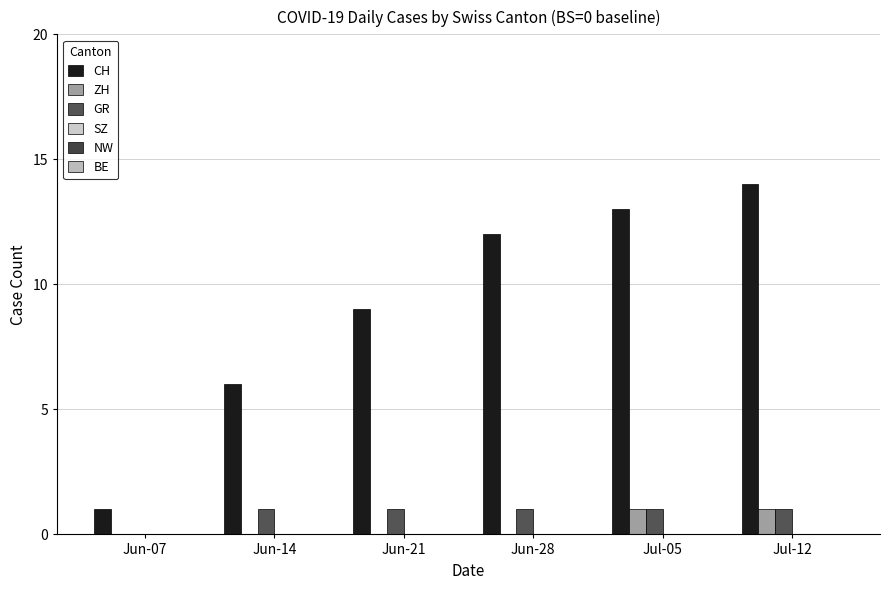

The ZH series shows 0 at Jun-07. True or false?

True